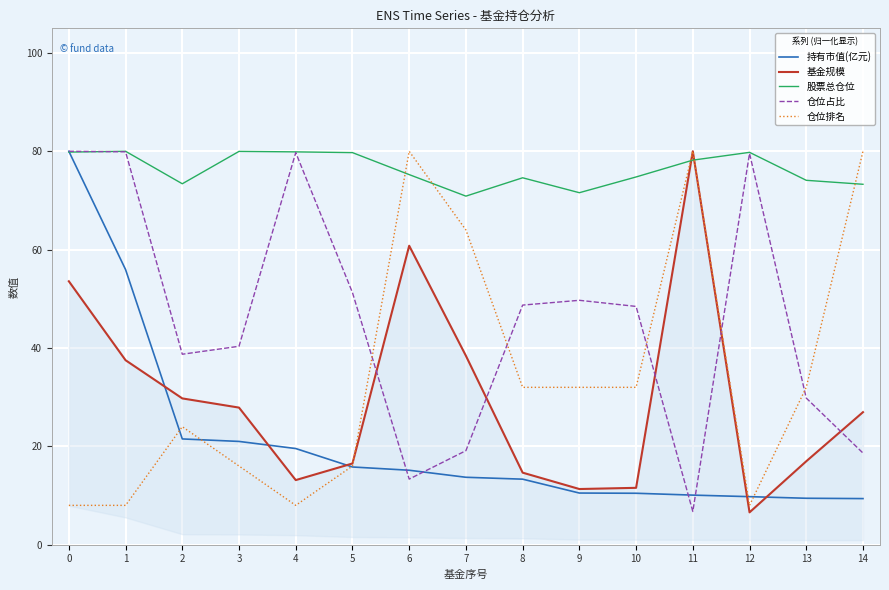

Reading right to left, extract all data points from this chart.

持有市值(亿元): 9.4	9.4	9.8	10.1	10.5	10.5	13.3	13.7	15.1	15.8	19.6	21.0	21.5	55.9	80.0
基金规模: 27.0	17.0	6.6	80.0	11.6	11.3	14.7	38.4	60.8	16.5	13.1	27.9	29.7	37.5	53.6
股票总仓位: 73.3	74.1	79.8	78.2	74.8	71.6	74.6	70.9	75.3	79.7	79.9	80.0	73.4	80.0	79.8
仓位占比: 18.6	29.8	79.6	6.8	48.5	49.7	48.7	19.1	13.3	51.3	79.7	40.4	38.7	79.9	80.0
仓位排名: 80.0	32.0	8.0	80.0	32.0	32.0	32.0	64.0	80.0	16.0	8.0	16.0	24.0	8.0	8.0